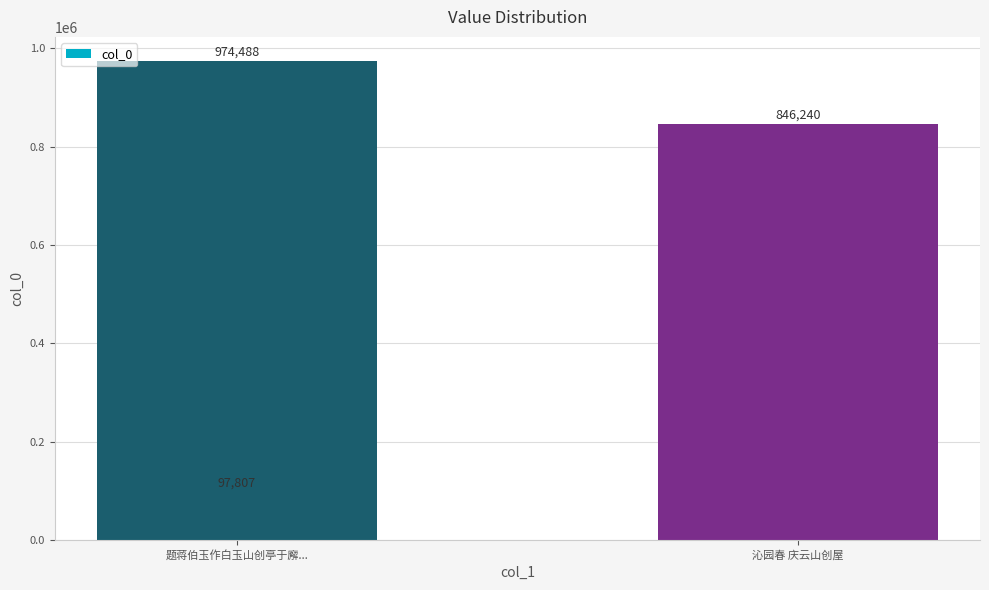

What is the sum of all values?

1918535